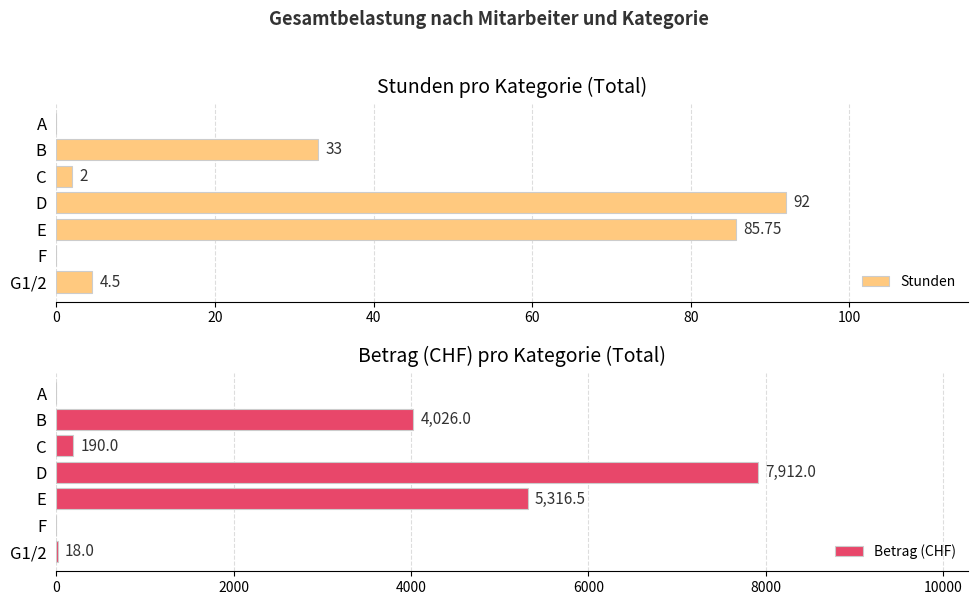

At which label is Stunden closest to 46?

B